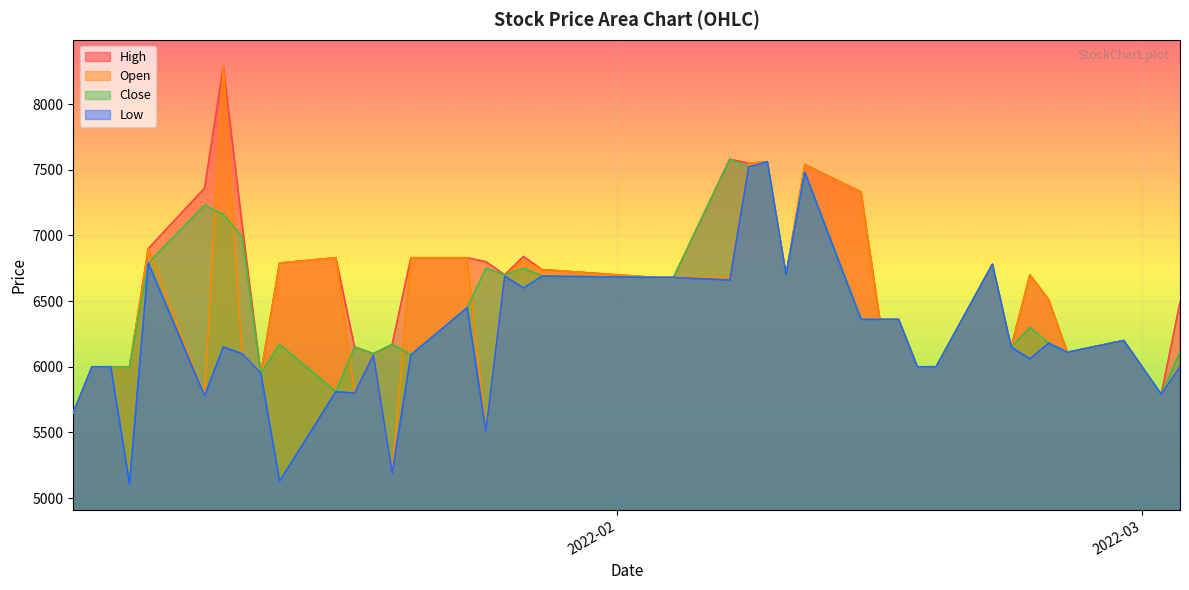

What is the difference between the second highest and minimum values in the Close series?

1910